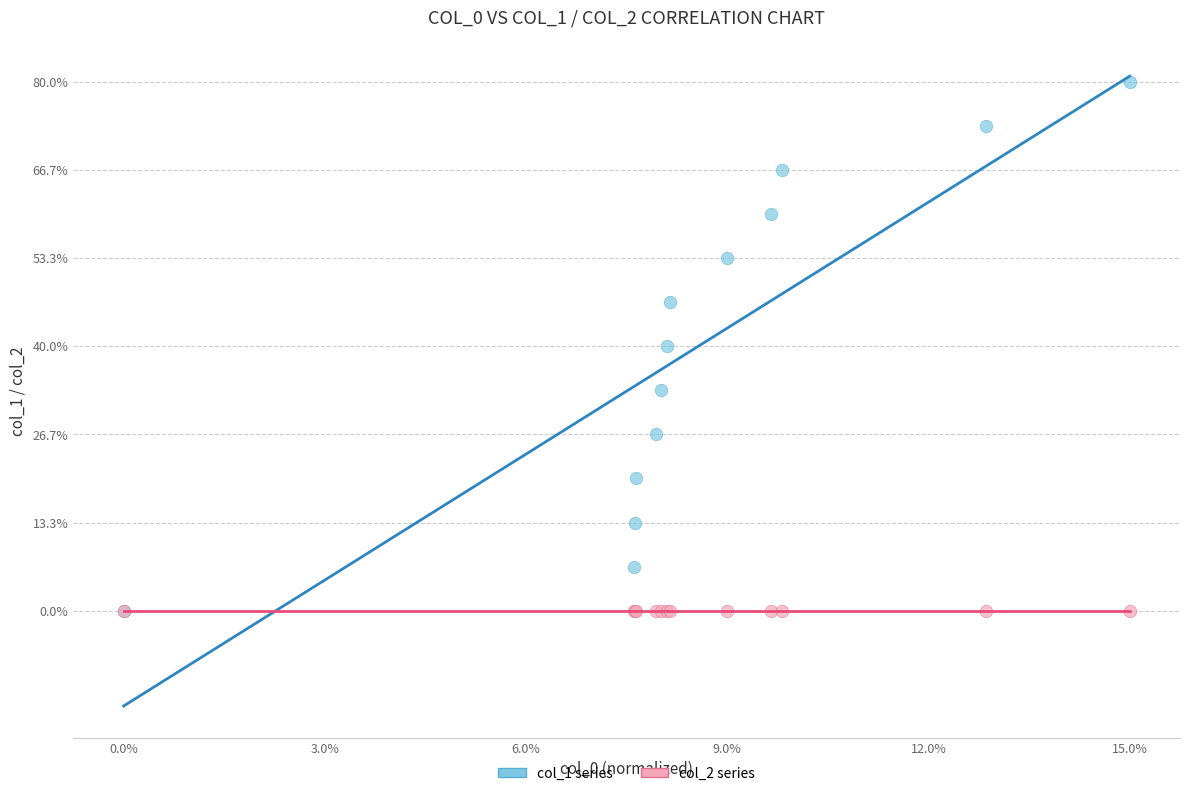

What are all the series names shown in the legend?

col_1 series, col_2 series